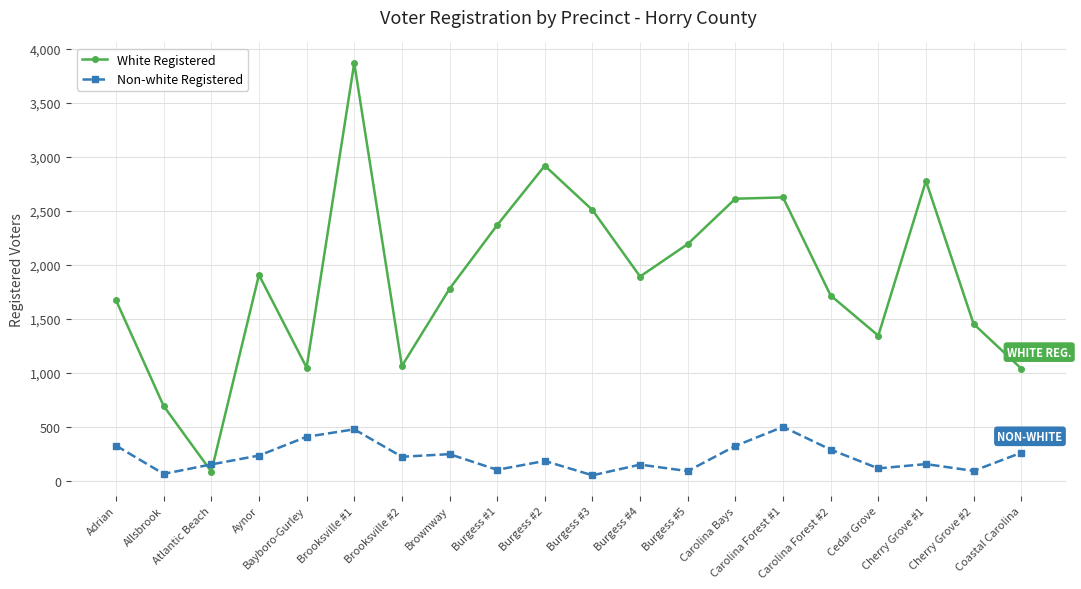

At which category is the sum across all series the highest?

Brooksville #1